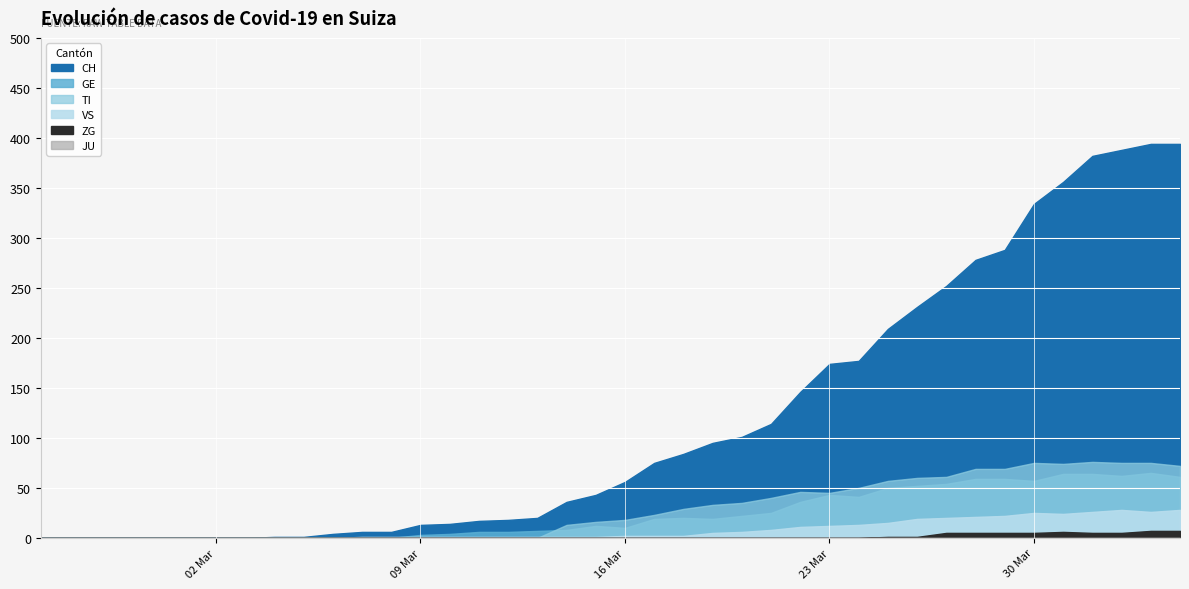

Reading left to right, transcribe all the data shown in this chart.

CH: 0	0	0	0	0	0	0	0	1	1	4	6	6	13	14	17	18	20	36	43	56	75	84	95	101	114	146	174	177	209	231	252	278	288	334	356	382	388	394	394
GE: 0	0	0	0	0	0	0	0	0	0	0	0	0	3	4	6	6	7	8	12	10	19	20	19	22	25	36	43	41	50	52	54	59	59	57	64	64	62	65	61
TI: 0	0	0	0	0	0	0	0	0	0	0	0	0	0	0	0	0	0	13	16	18	23	29	33	35	40	46	45	50	57	60	61	69	69	75	74	76	75	75	72
VS: 0	0	0	0	0	0	0	0	0	0	0	1	1	1	1	1	1	1	1	1	2	2	2	5	6	8	11	12	13	15	19	20	21	22	25	24	26	28	26	28
JU: 0	0	0	0	0	0	0	0	0	0	0	0	0	0	0	0	0	0	0	0	0	0	0	0	0	0	0	0	0	0	0	0	0	0	0	0	0	0	0	0
ZG: 0	0	0	0	0	0	0	0	0	0	0	0	0	0	0	0	0	0	0	0	0	0	0	0	0	0	0	0	0	1	1	5	5	5	5	6	5	5	7	7